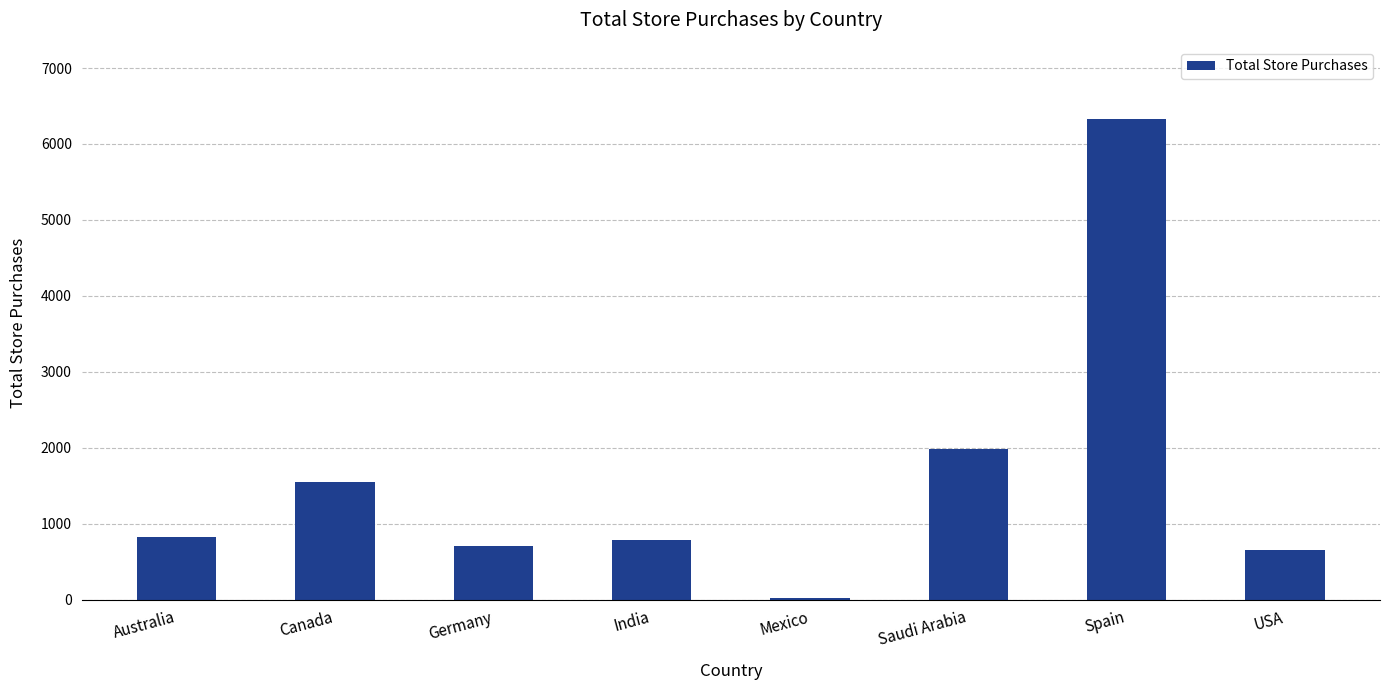

What is the sum of the values at India and Saudi Arabia?

2769